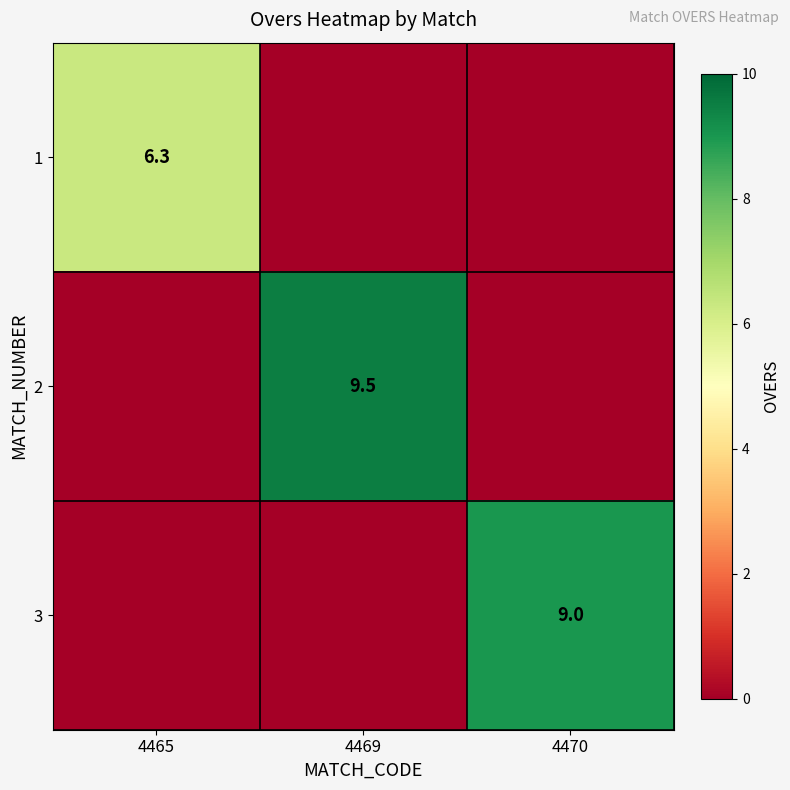

Is the value of 2 at 4469 greater than the value of 3 at 4470?

Yes